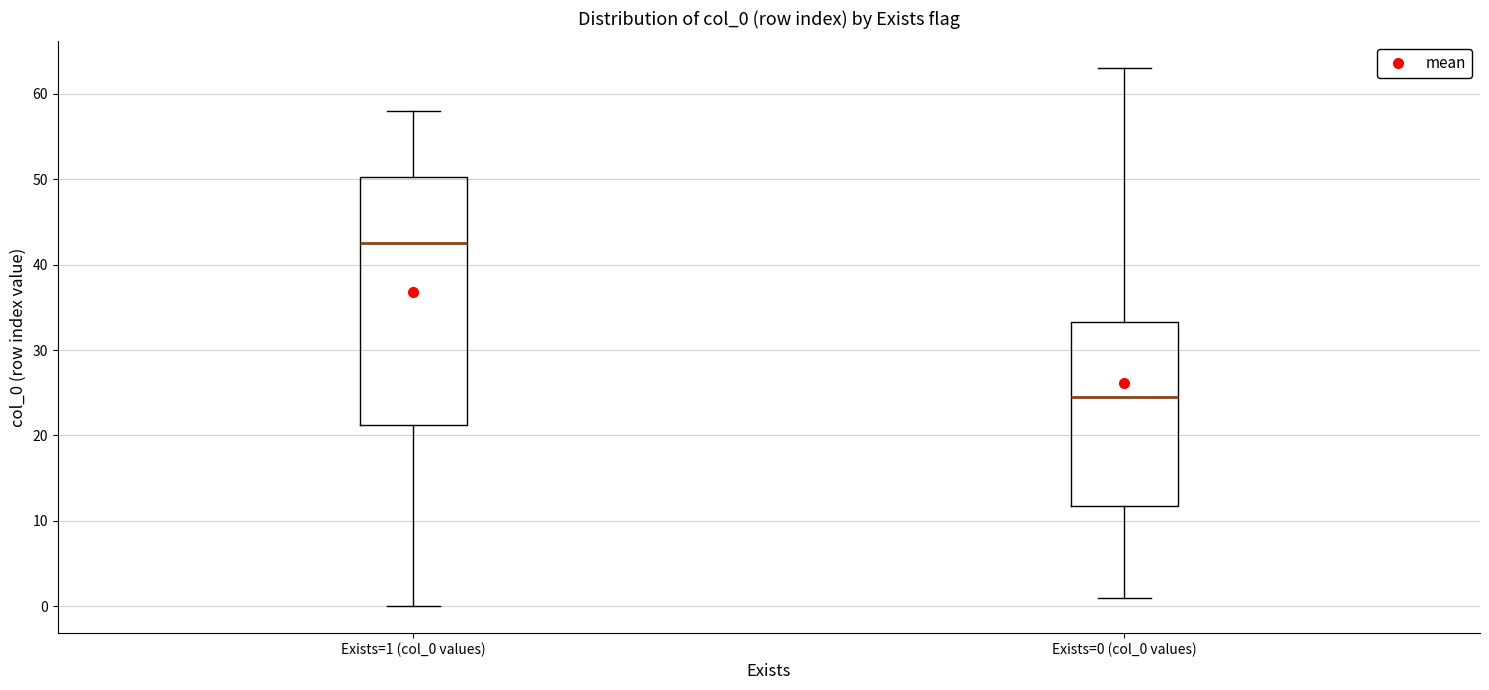

Reading left to right, transcribe this box plot: for each box, give where its median line is, the range the box spans, and where its two whiskers end, as read against the y-axis. The values are not printed on the chart, so give them approximately, as read against the axis.

Exists=1 (col_0 values): median 43, box 21 to 50, whiskers 0 to 58
Exists=0 (col_0 values): median 25, box 12 to 33, whiskers 1 to 63